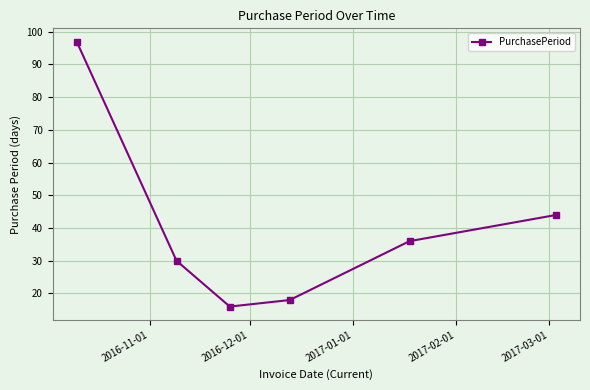

Is this an area chart (filled region under the line)?

No